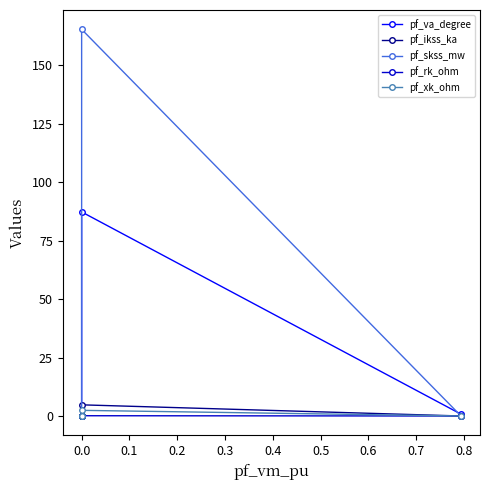

What is the maximum value shown in the chart?

165.3